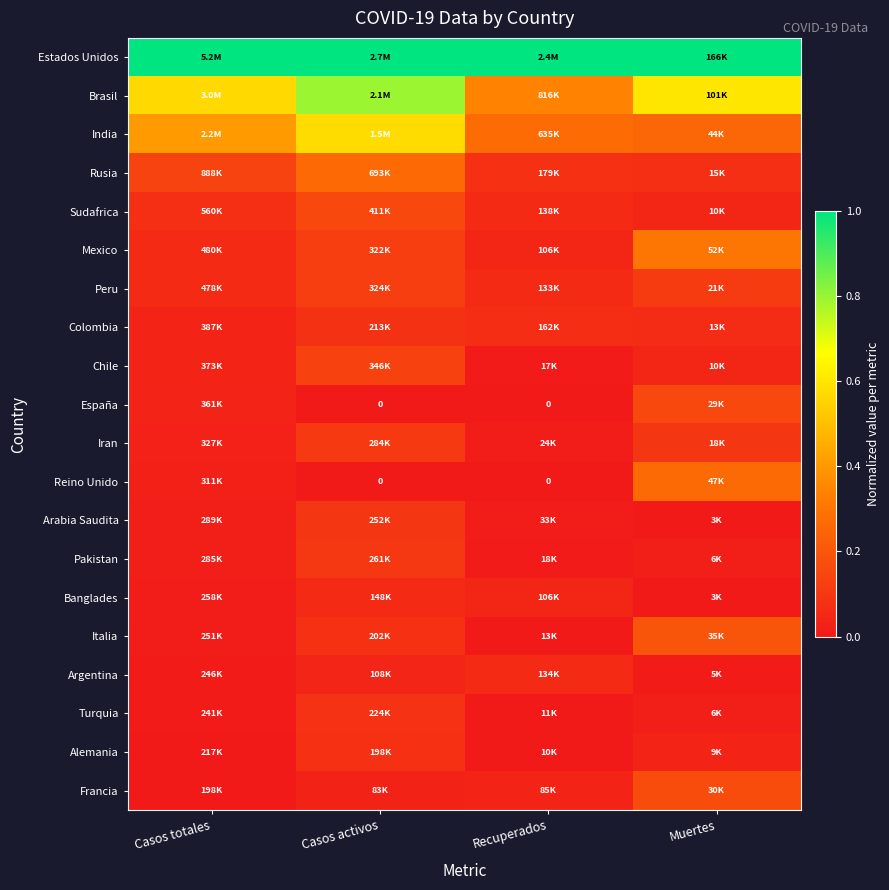

Which label corresponds to the largest value in the chart?

Casos totales